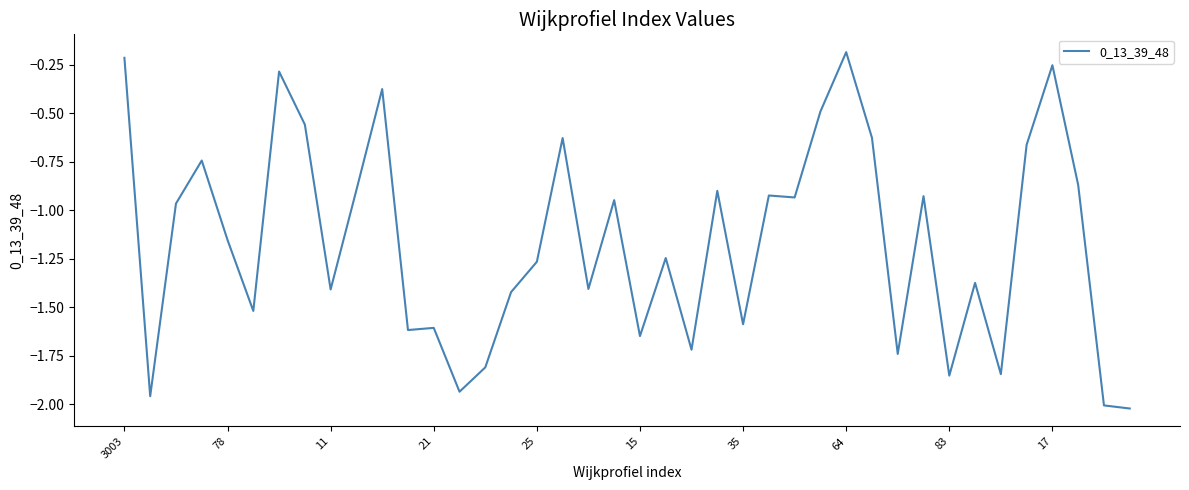

Does the chart display data point markers on the line(s)?

No